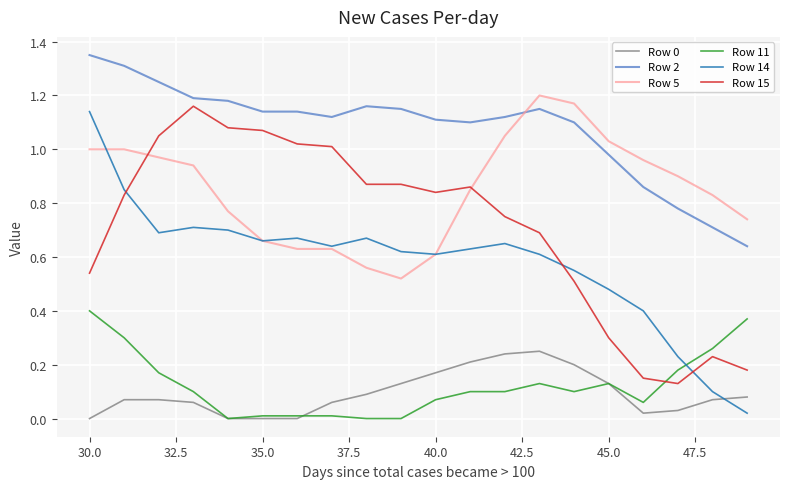

After their last crossing, which series has the higher values: Row 14 or Row 11?

Row 11